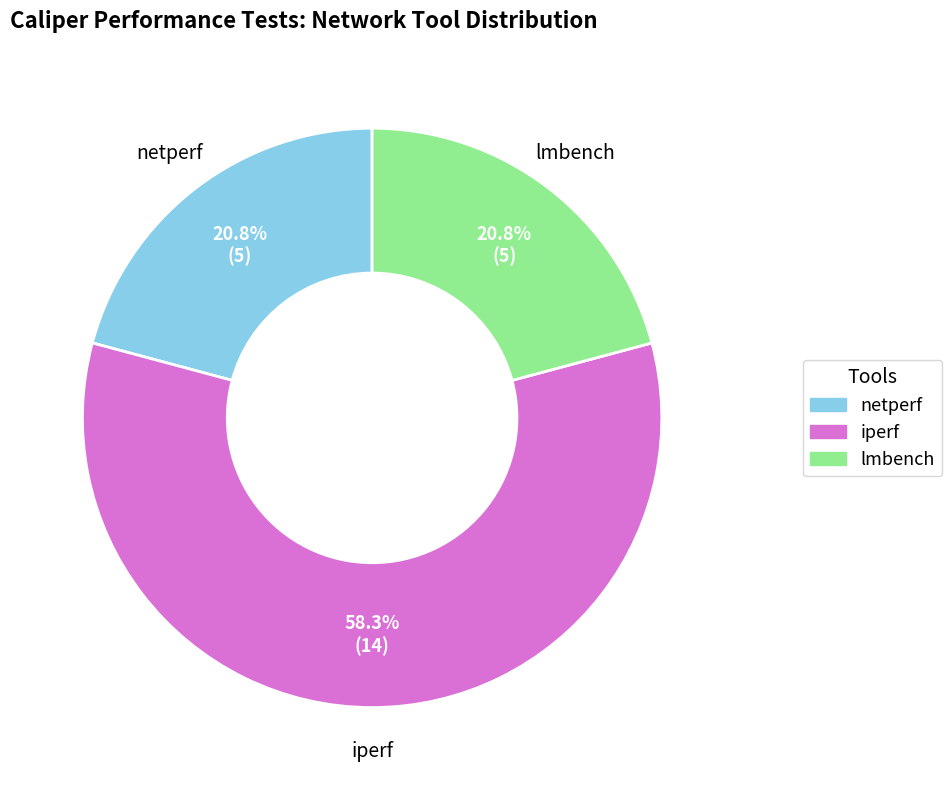

Between iperf and netperf, which is larger?

iperf